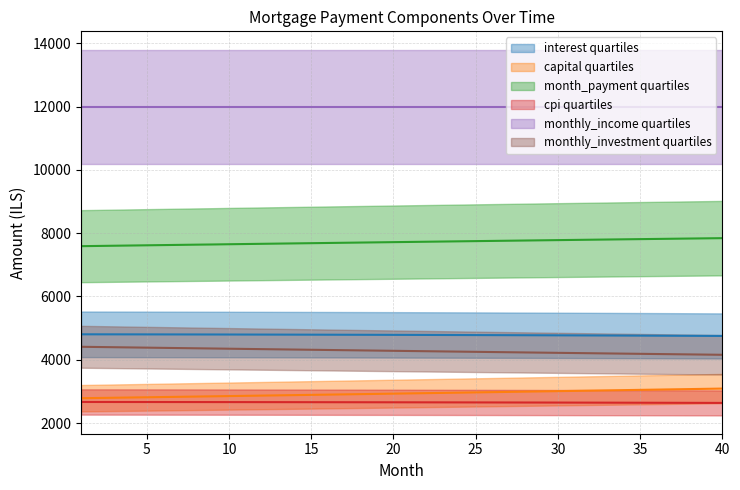

What is the difference between the cpi values at 16 and 31?

12.3